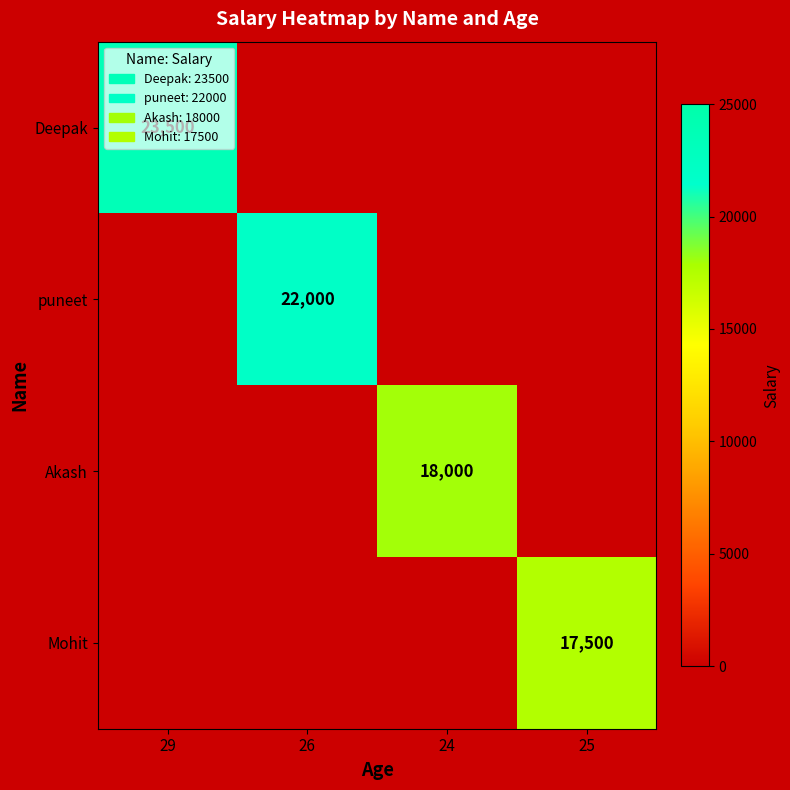

True or false: puneet has a value of 33188 at 26.

False